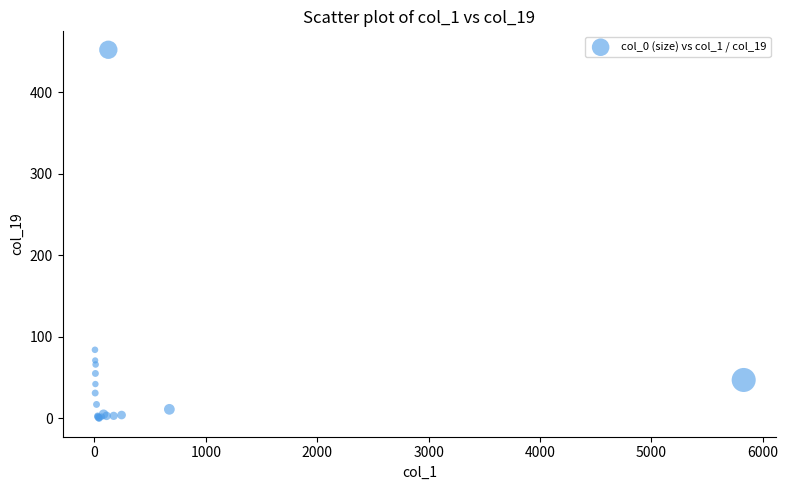

What Y value in the scatter plot is closest to 226?

84